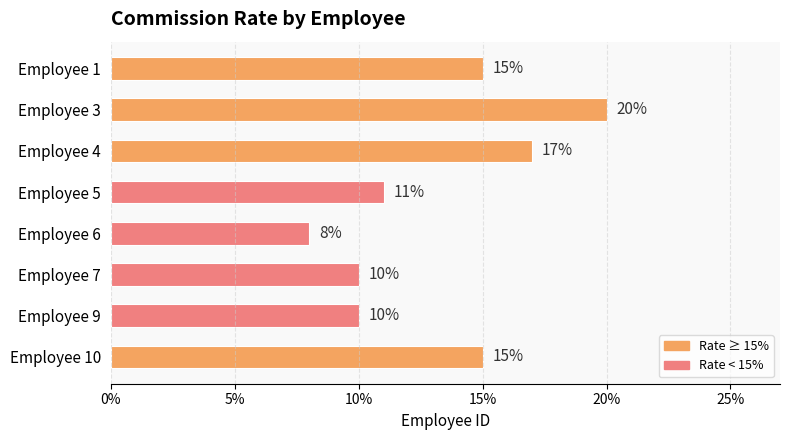

Does the chart contain any negative values?

No